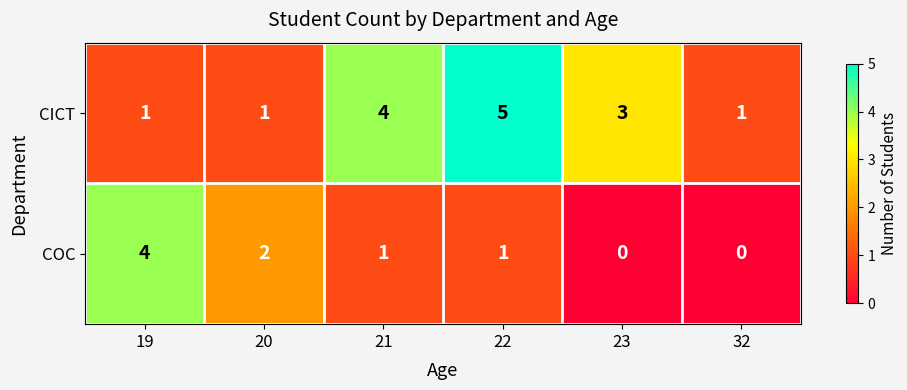

Reading right to left, transcribe all the data shown in this chart.

CICT: 32=1	23=3	22=5	21=4	20=1	19=1
COC: 32=0	23=0	22=1	21=1	20=2	19=4